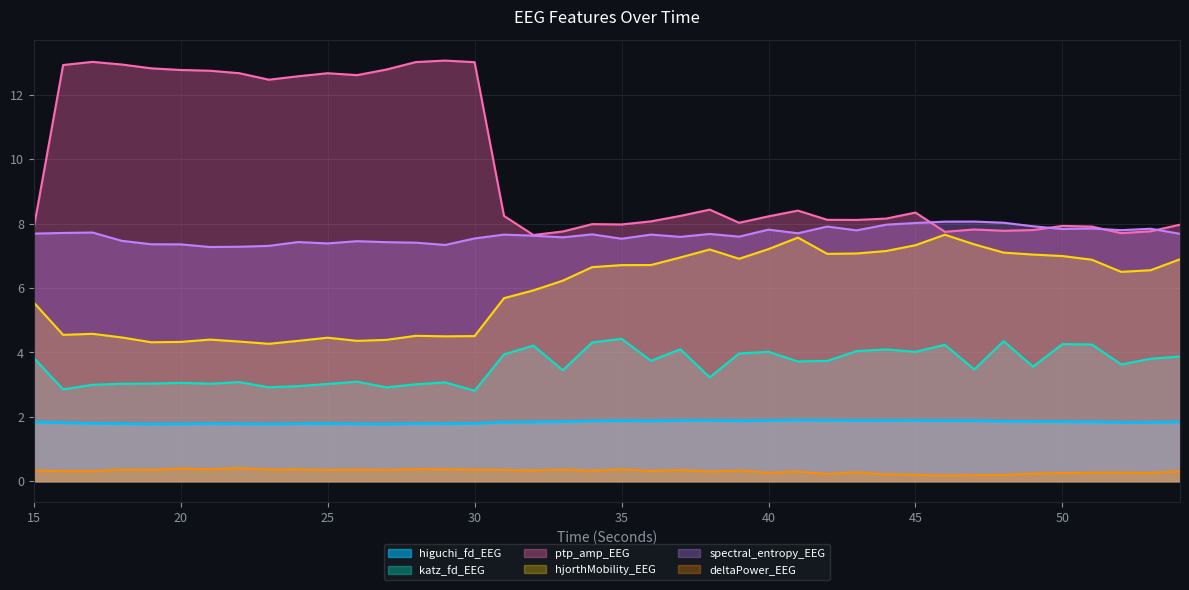

How many distinct data groups are displayed?

6